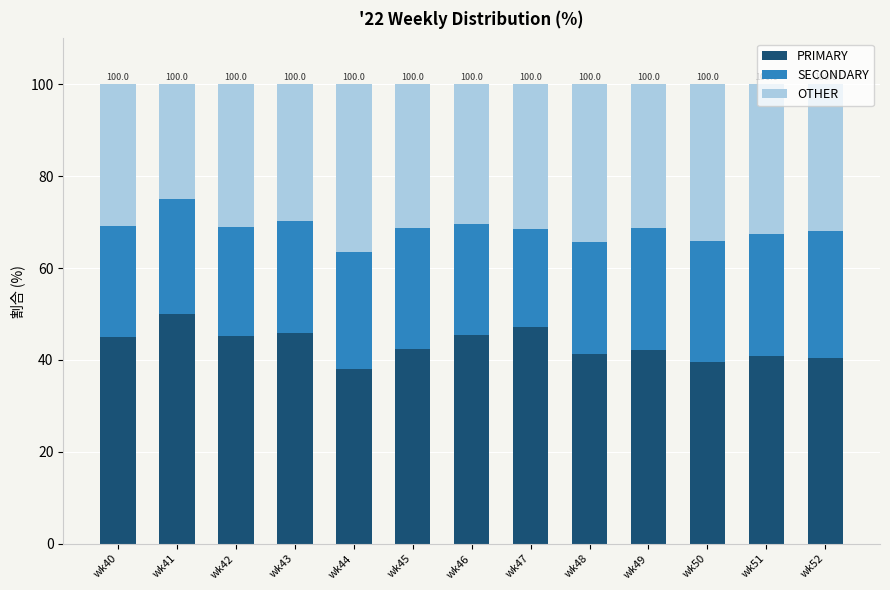

How many series are shown in this chart?

3